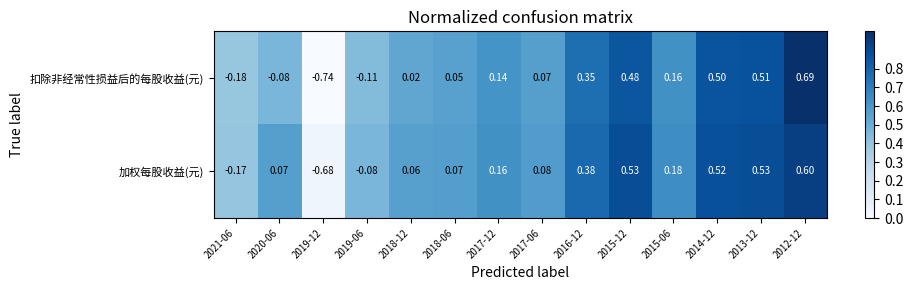

Is the value of 扣除非经常性损益后的每股收益(元) at 2018-06 greater than the value of 加权每股收益(元) at 2015-06?

No